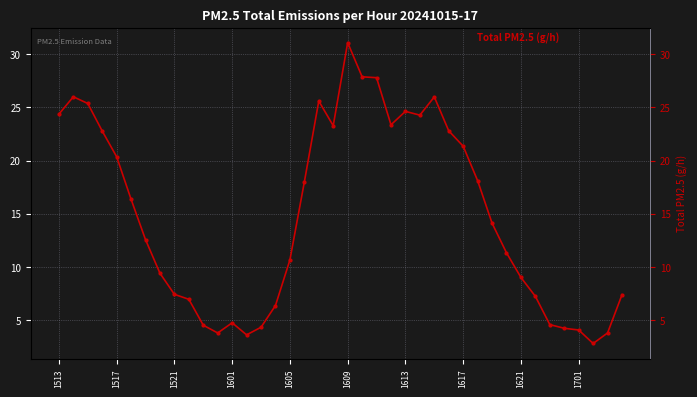

Approximately how many times larger is the value at 39 compared to 1601?

0.3